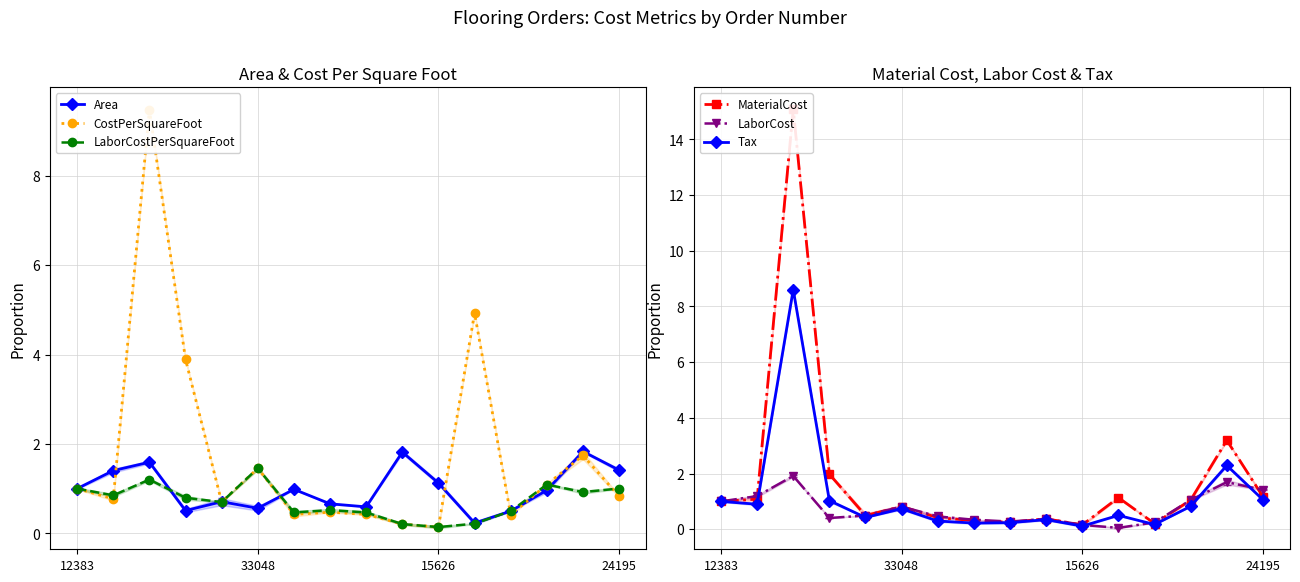

How many series are shown in this chart?

6